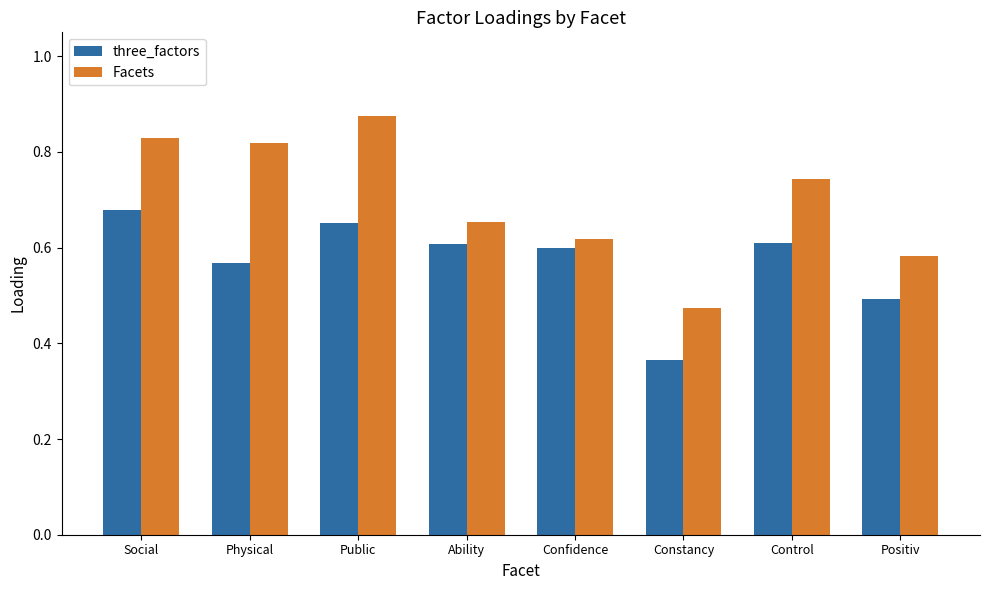

Which series changed the most between Public and Positiv?

Facets